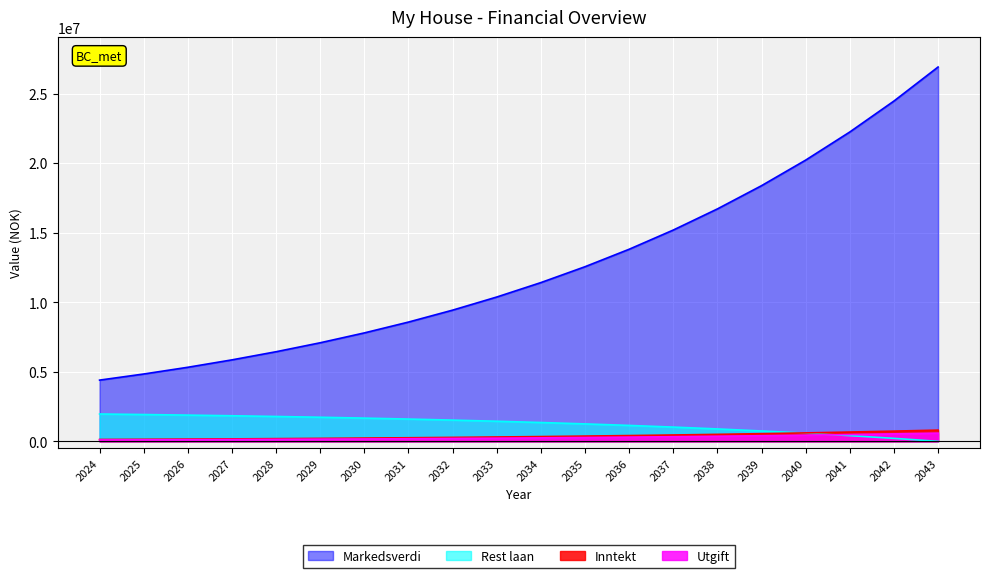

What is the value of the Markedsverdi point at the 2nd from the left?

4840000.0